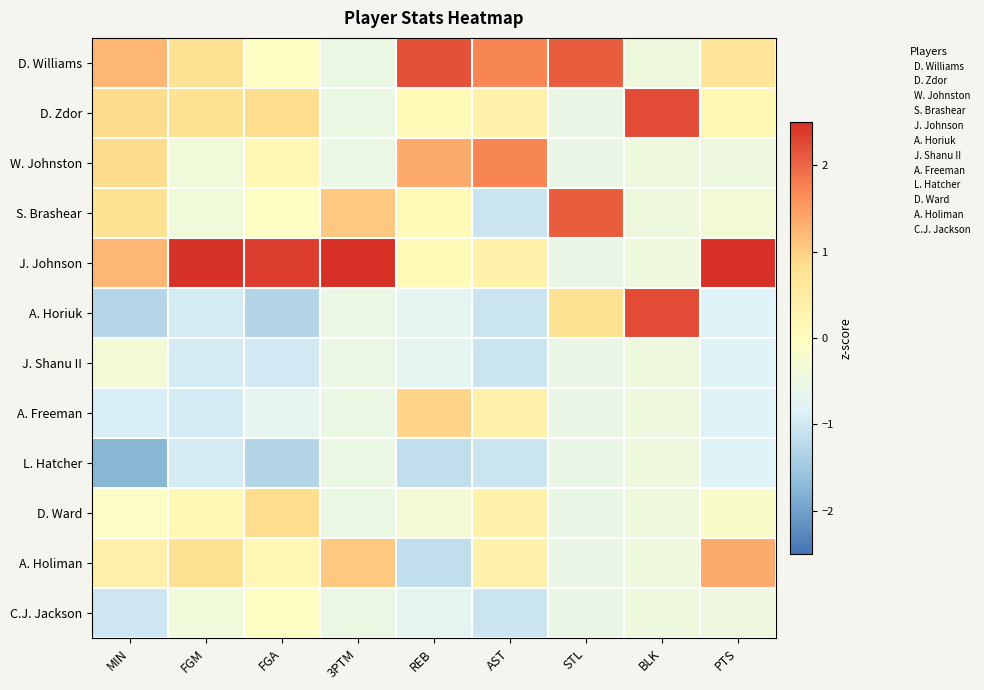

How many categories are shown in the chart?

9